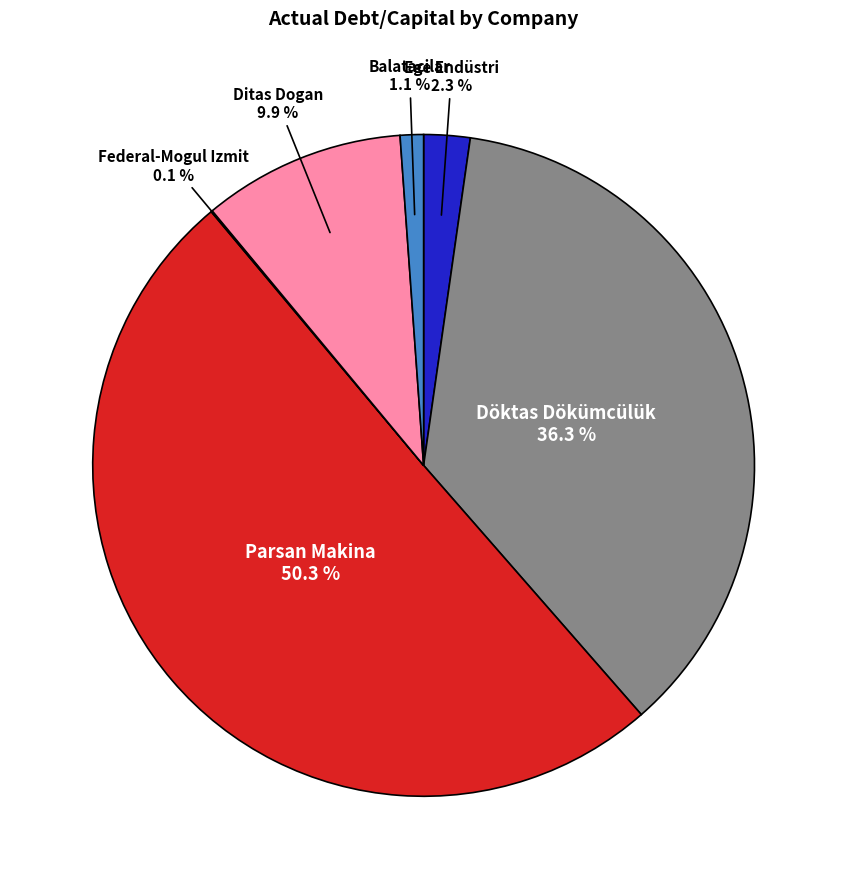

Which slice represents more than half of the pie?

Parsan Makina